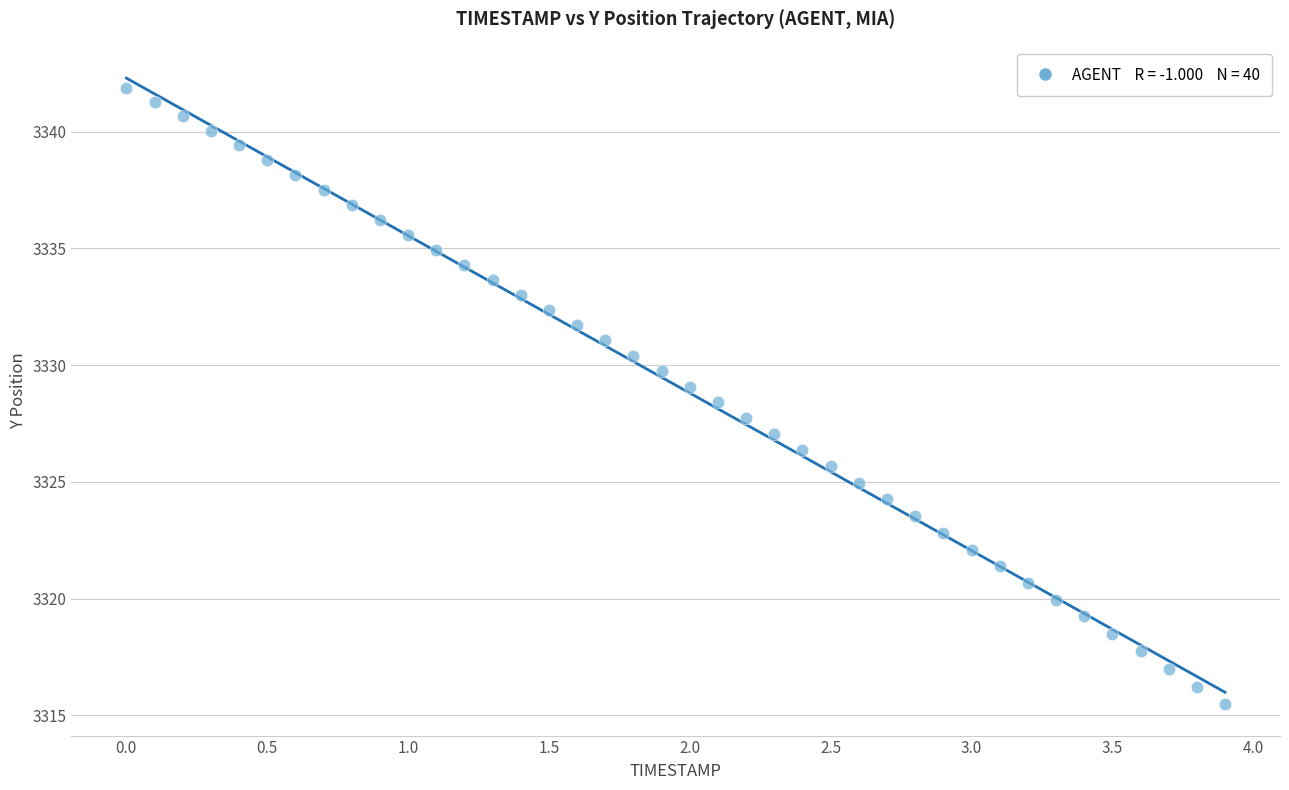

What is the range of Y values (max minus min)?

26.4